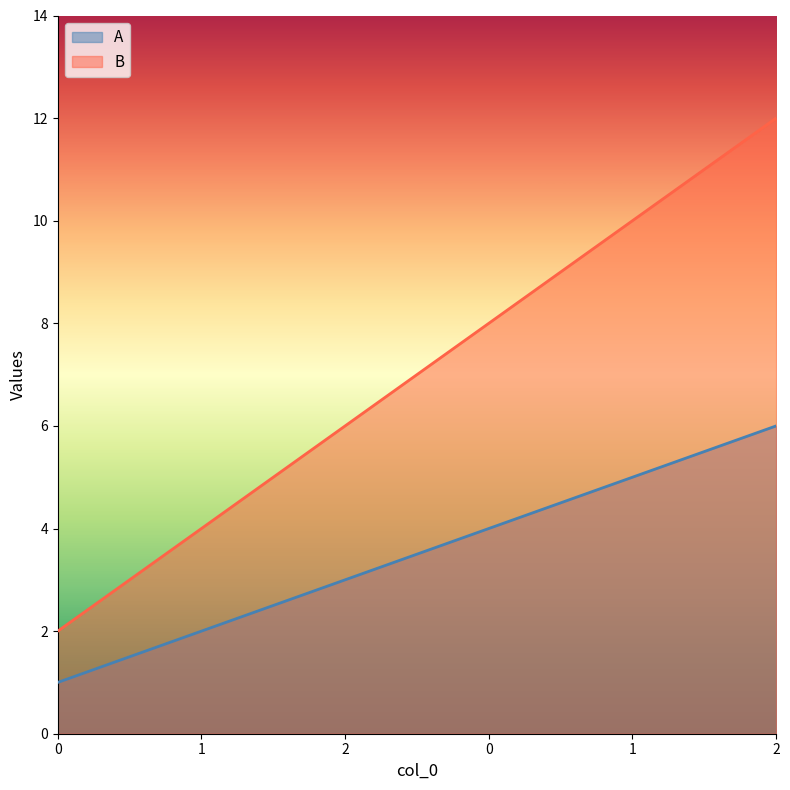

Reading left to right, extract all data points from this chart.

A: 1	2	3	4	5	6
B: 2	4	6	8	10	12